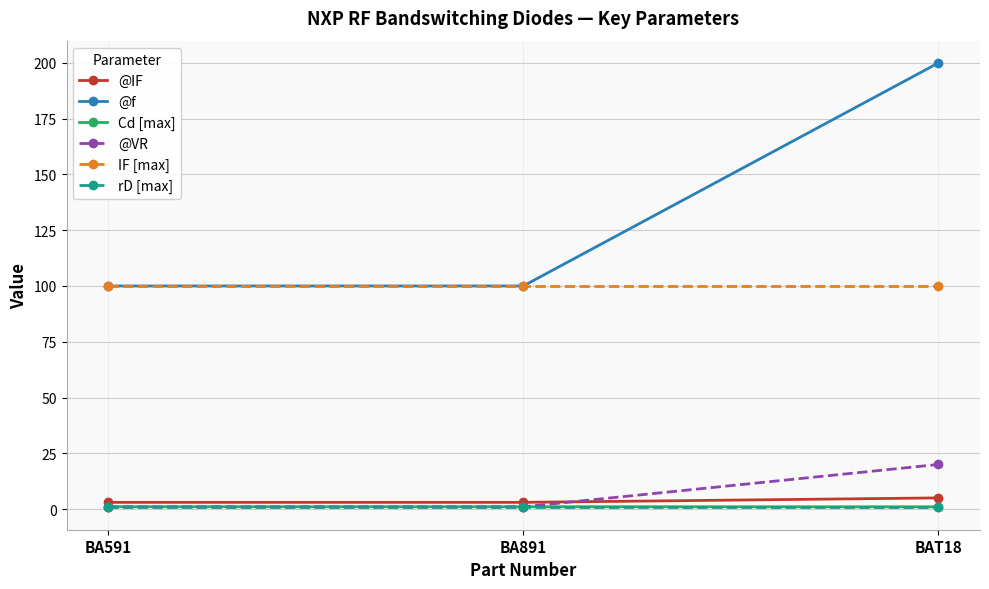

What is the highest value of the @IF series?

5.0